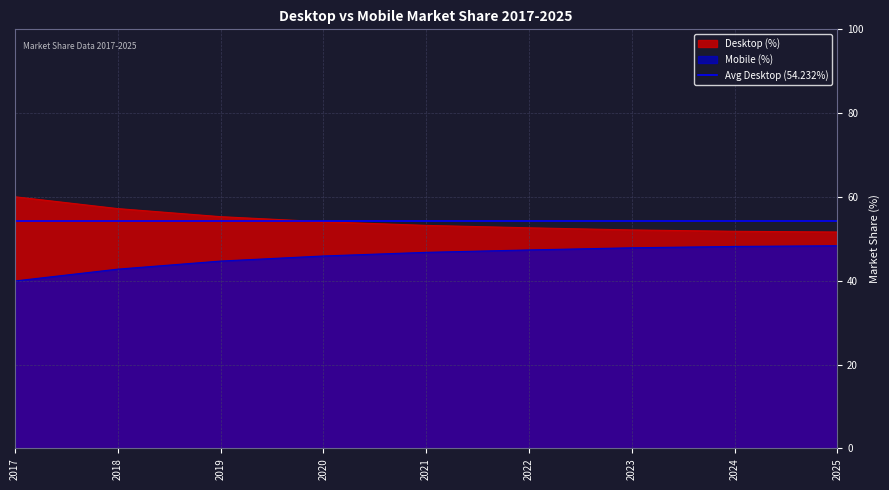

True or false: Desktop has more than 0 interior local peaks.

False